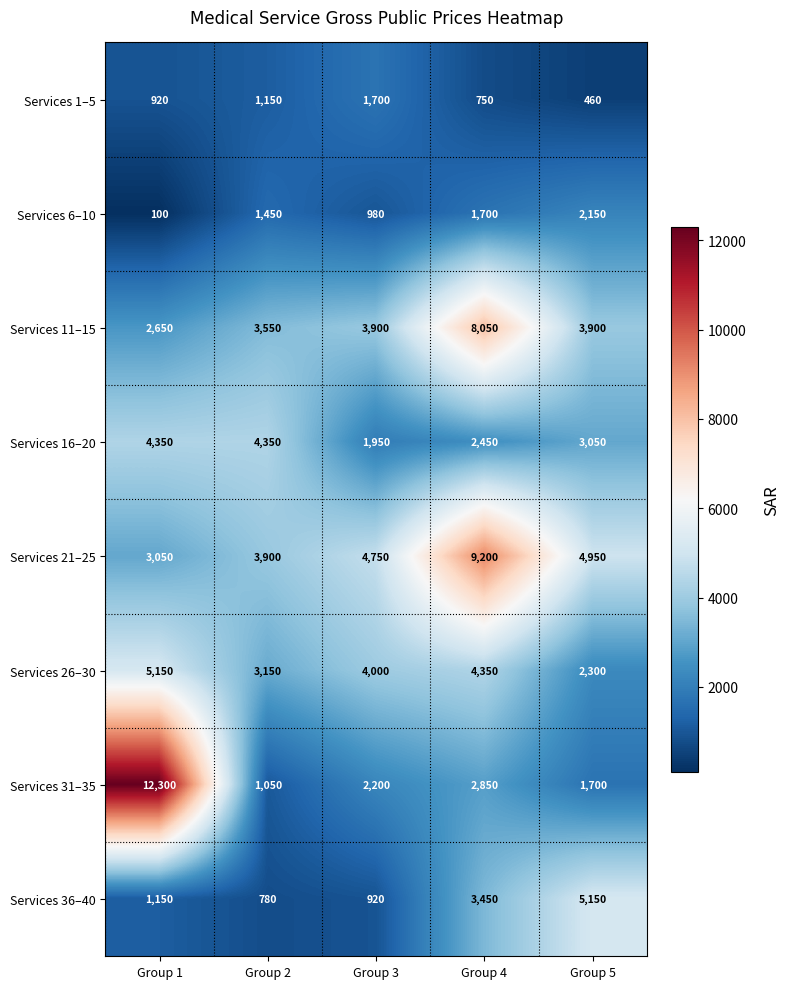

The value of Services 26–30 at Group 1 is 5150. True or false?

True